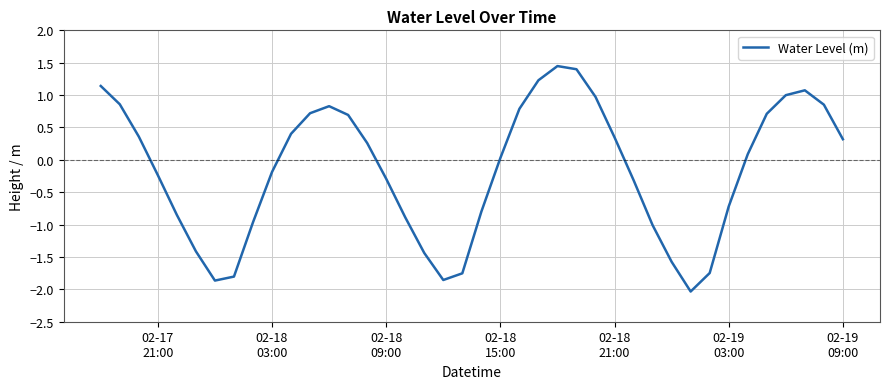

What is the difference between the maximum and minimum values?

3.5